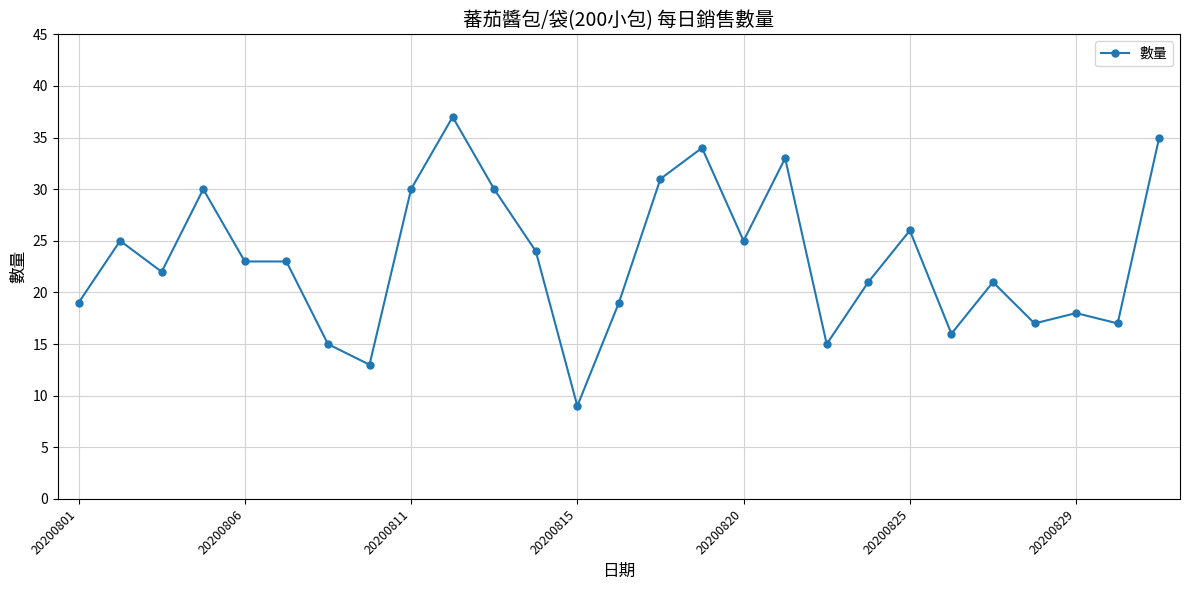

What is the value of the 11th point from the left?

30